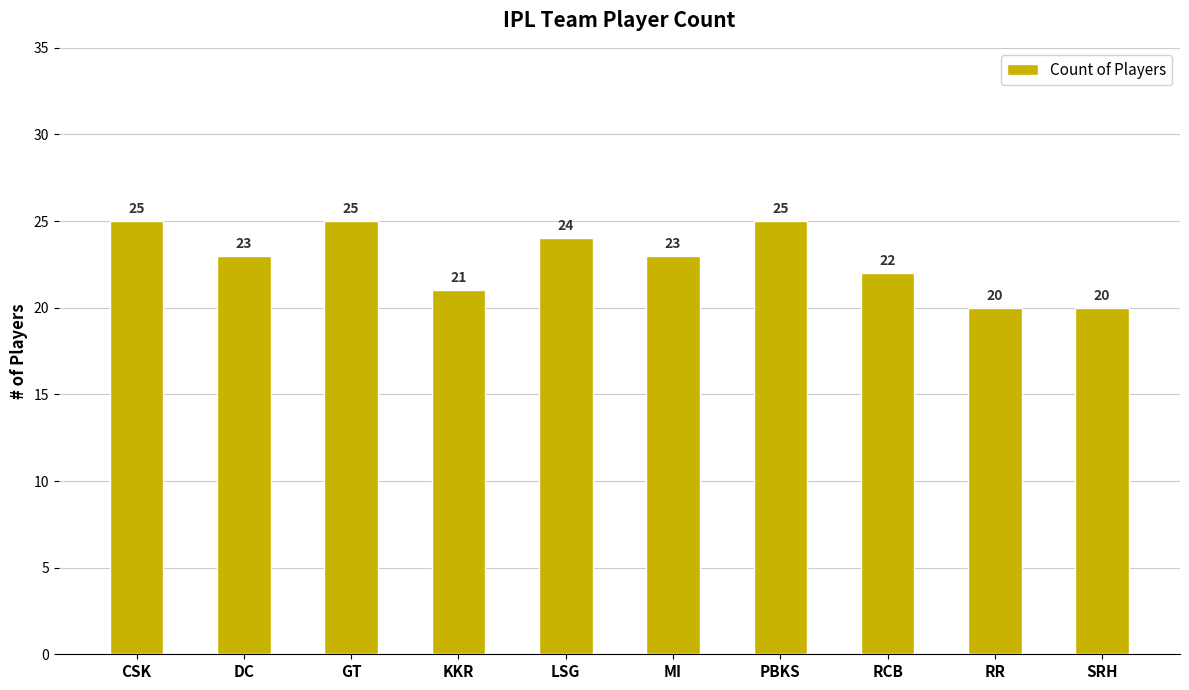

What is the smallest value displayed?

20